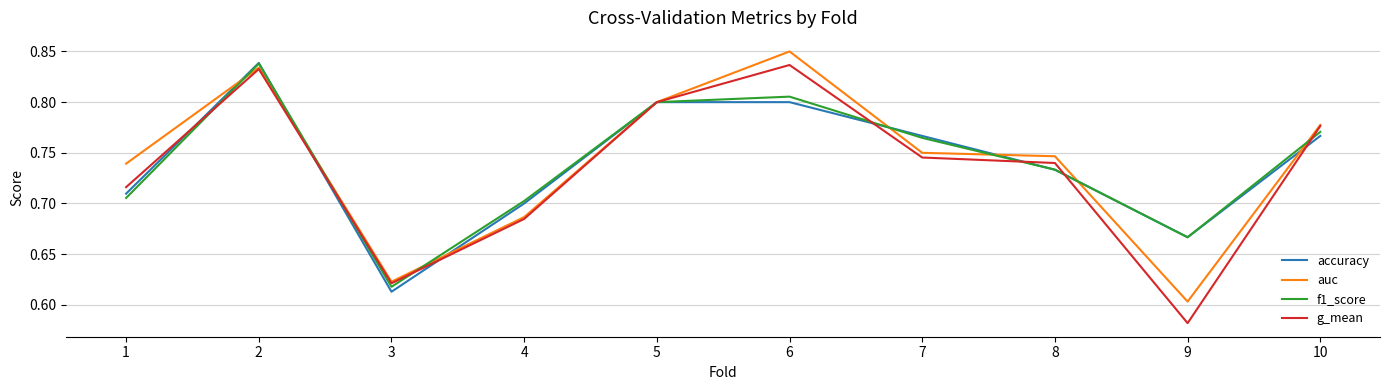

At which label does accuracy reach its minimum?

3